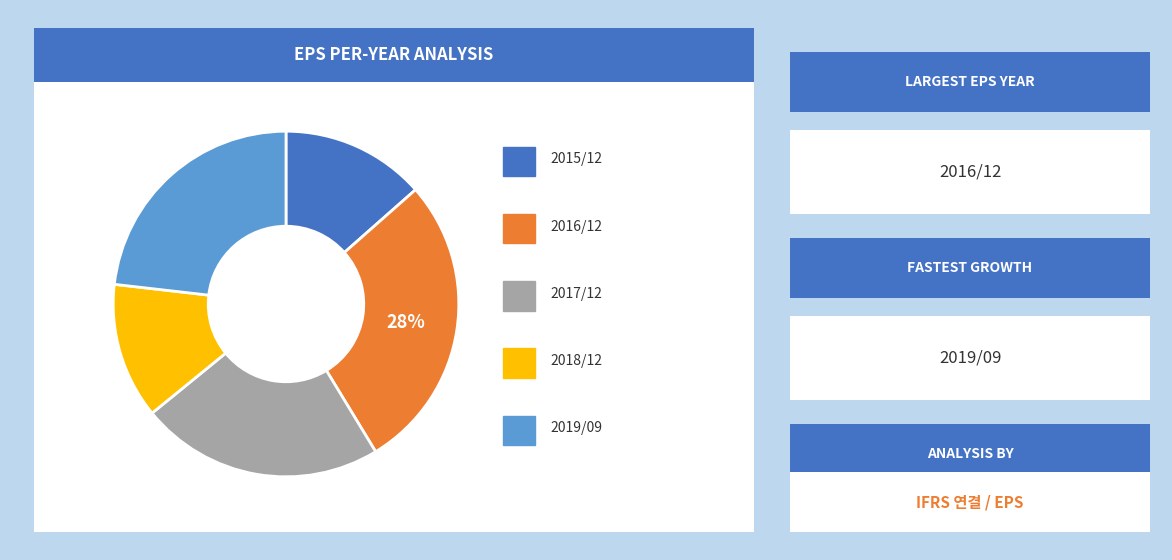

Is there a majority slice in this chart?

No